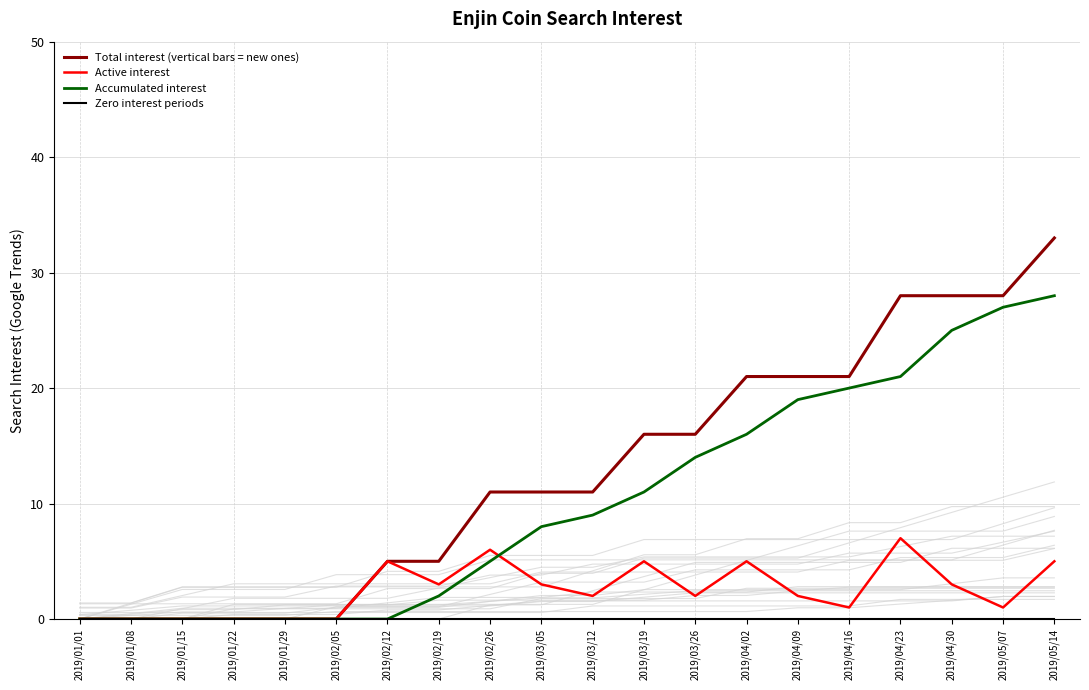

Which category has the lowest value across all series?

2019/01/01